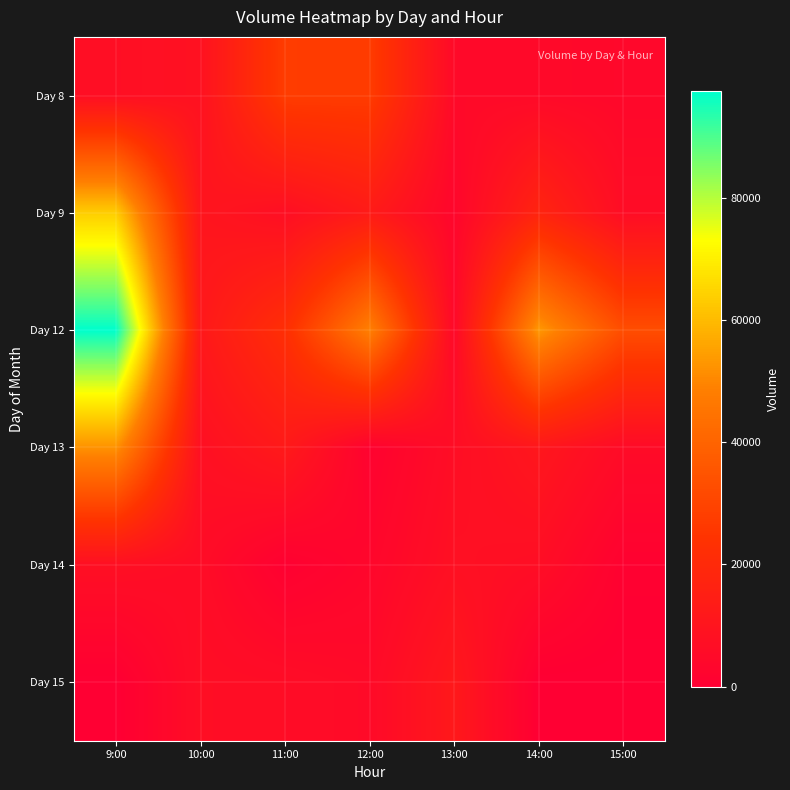

Reading right to left, list all the values displayed in this chart.

Day 8: 15:00=4101	14:00=4866	13:00=4951	12:00=27266	11:00=27430	10:00=8633	9:00=7150
Day 9: 15:00=6434	14:00=17421	13:00=3190	12:00=13000	11:00=7366	10:00=10390	9:00=63551
Day 12: 15:00=32731	14:00=53527	13:00=4501	12:00=48641	11:00=22298	10:00=11798	9:00=97449
Day 13: 15:00=5611	14:00=11046	13:00=6759	12:00=1559	11:00=12458	10:00=7829	9:00=52409
Day 14: 15:00=1043	14:00=6810	13:00=7868	12:00=3365	11:00=674	10:00=6166	9:00=7591
Day 15: 15:00=0	14:00=0	13:00=11706	12:00=5153	11:00=6476	10:00=6915	9:00=0